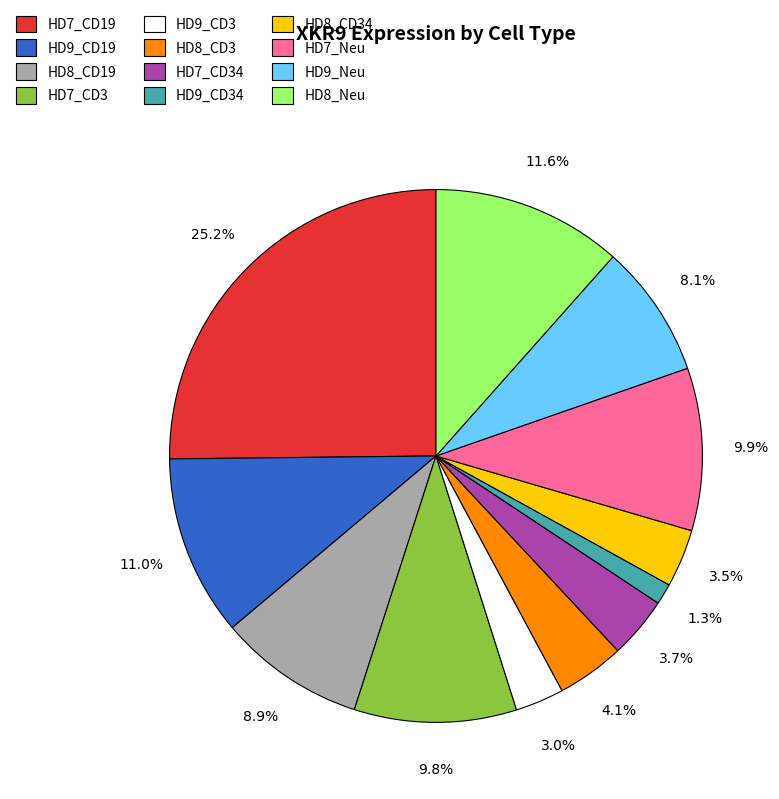

Does HD8_CD19 represent more than half of the total?

No